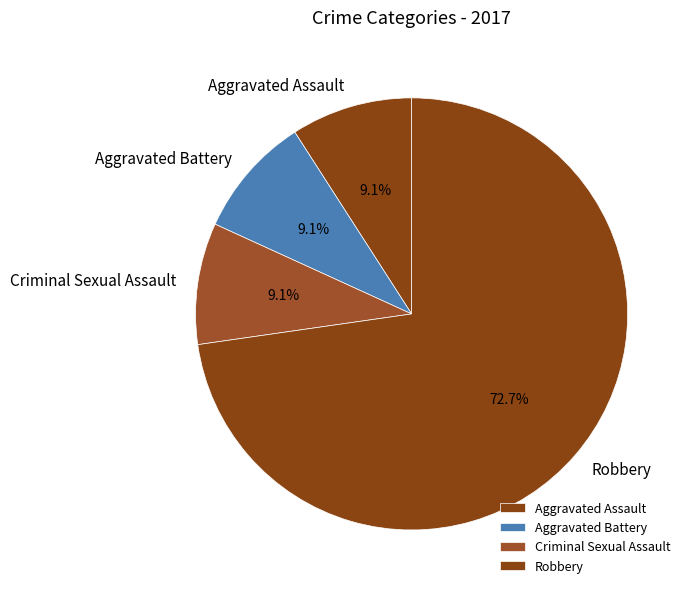

The Robbery slice represents 51% of the pie. True or false?

False